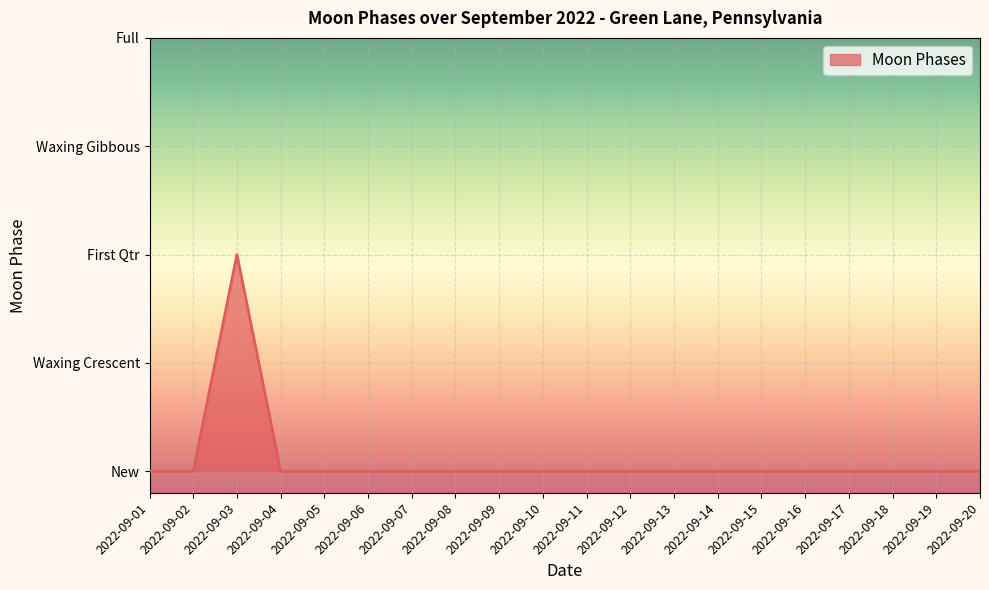

At which category does the chart reach its minimum across all series?

2022-09-01